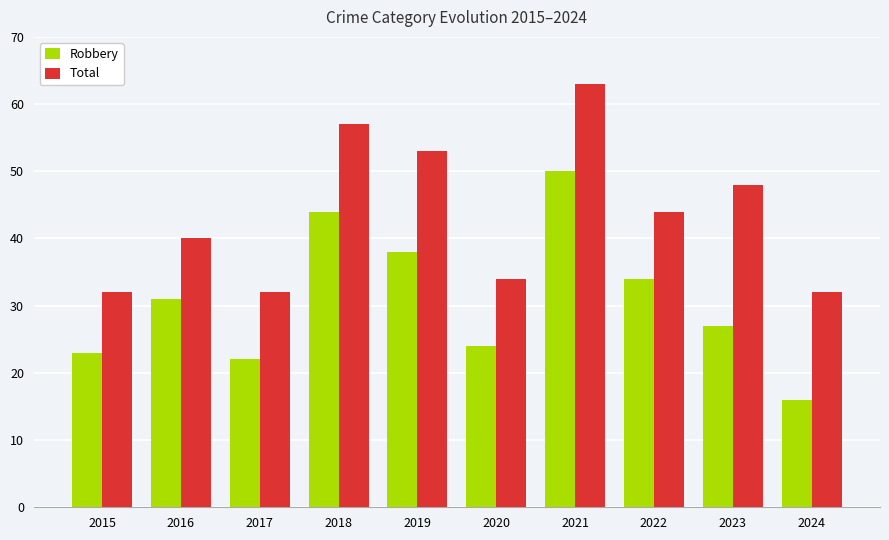

List the series in order of their peak value, highest first.

Total, Robbery